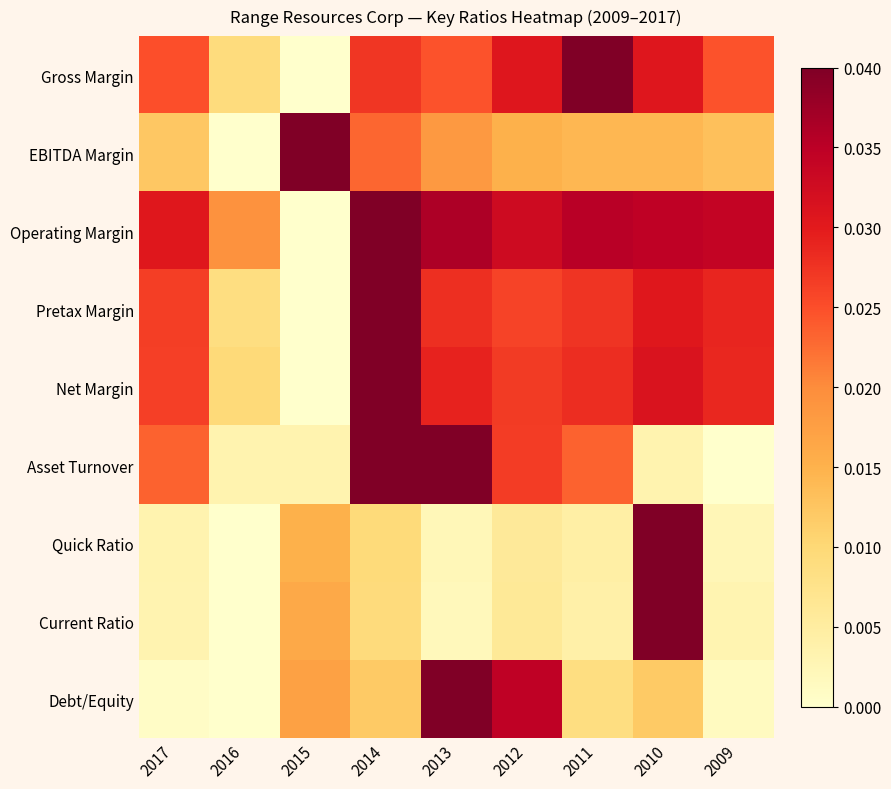

Between 2016 and 2013, which is larger?

2013